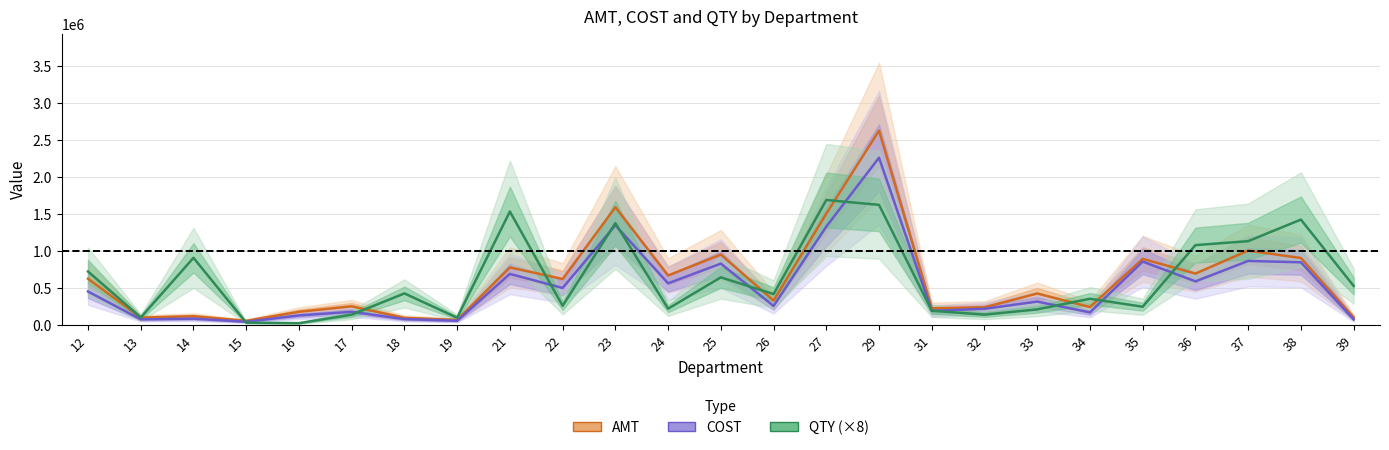

At 15, list the series in order from largest to smallest.

AMT, COST, QTY (×8)